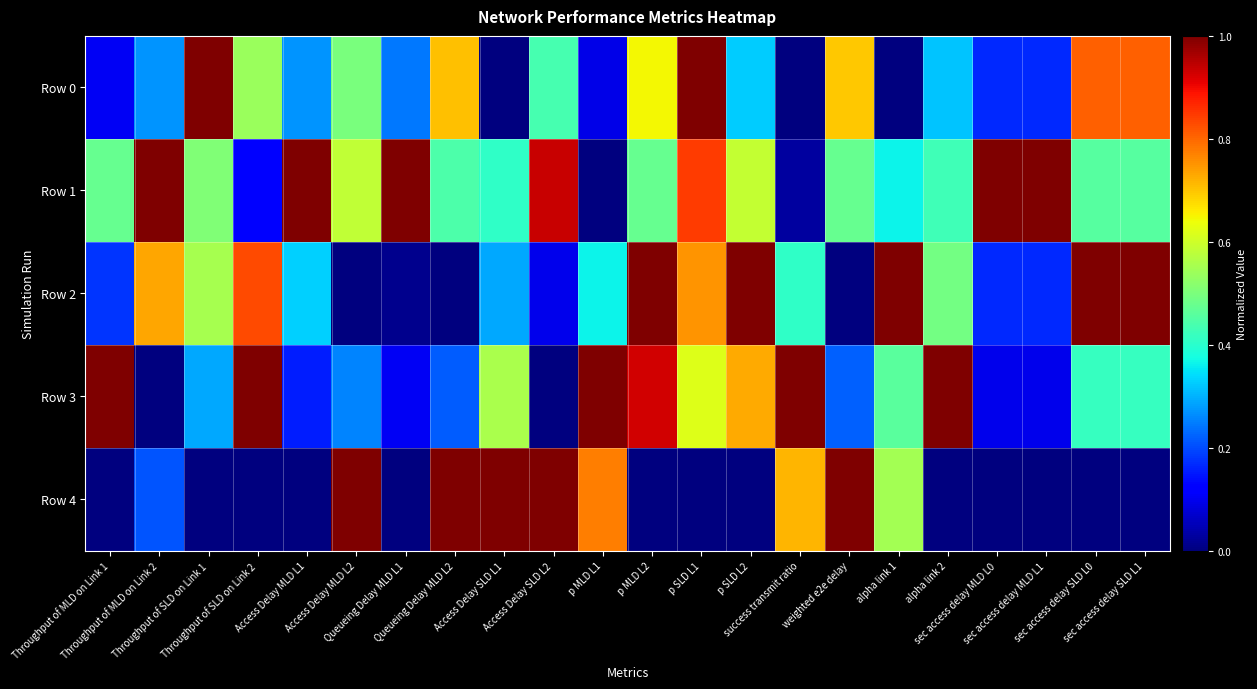

Reading right to left, extract all data points from this chart.

Row 0: sec access delay SLD L1=0.8	sec access delay SLD L0=0.8	sec access delay MLD L1=0.2	sec access delay MLD L0=0.2	alpha link 2=0.3	alpha link 1=0.0	weighted e2e delay=0.7	success transmit ratio=0.0	p SLD L2=0.3	p SLD L1=1.0	p MLD L2=0.6	p MLD L1=0.1	Access Delay SLD L2=0.4	Access Delay SLD L1=0.0	Queueing Delay MLD L2=0.7	Queueing Delay MLD L1=0.2	Access Delay MLD L2=0.5	Access Delay MLD L1=0.3	Throughput of SLD on Link 2=0.5	Throughput of SLD on Link 1=1.0	Throughput of MLD on Link 2=0.3	Throughput of MLD on Link 1=0.1
Row 1: sec access delay SLD L1=0.5	sec access delay SLD L0=0.5	sec access delay MLD L1=1.0	sec access delay MLD L0=1.0	alpha link 2=0.4	alpha link 1=0.4	weighted e2e delay=0.5	success transmit ratio=0.0	p SLD L2=0.6	p SLD L1=0.8	p MLD L2=0.5	p MLD L1=0.0	Access Delay SLD L2=0.9	Access Delay SLD L1=0.4	Queueing Delay MLD L2=0.4	Queueing Delay MLD L1=1.0	Access Delay MLD L2=0.6	Access Delay MLD L1=1.0	Throughput of SLD on Link 2=0.1	Throughput of SLD on Link 1=0.5	Throughput of MLD on Link 2=1.0	Throughput of MLD on Link 1=0.5
Row 2: sec access delay SLD L1=1.0	sec access delay SLD L0=1.0	sec access delay MLD L1=0.2	sec access delay MLD L0=0.2	alpha link 2=0.5	alpha link 1=1.0	weighted e2e delay=0.0	success transmit ratio=0.4	p SLD L2=1.0	p SLD L1=0.8	p MLD L2=1.0	p MLD L1=0.4	Access Delay SLD L2=0.1	Access Delay SLD L1=0.3	Queueing Delay MLD L2=0.0	Queueing Delay MLD L1=0.0	Access Delay MLD L2=0.0	Access Delay MLD L1=0.3	Throughput of SLD on Link 2=0.8	Throughput of SLD on Link 1=0.6	Throughput of MLD on Link 2=0.7	Throughput of MLD on Link 1=0.2
Row 3: sec access delay SLD L1=0.4	sec access delay SLD L0=0.4	sec access delay MLD L1=0.1	sec access delay MLD L0=0.1	alpha link 2=1.0	alpha link 1=0.5	weighted e2e delay=0.2	success transmit ratio=1.0	p SLD L2=0.7	p SLD L1=0.6	p MLD L2=0.9	p MLD L1=1.0	Access Delay SLD L2=0.0	Access Delay SLD L1=0.6	Queueing Delay MLD L2=0.2	Queueing Delay MLD L1=0.1	Access Delay MLD L2=0.3	Access Delay MLD L1=0.2	Throughput of SLD on Link 2=1.0	Throughput of SLD on Link 1=0.3	Throughput of MLD on Link 2=0.0	Throughput of MLD on Link 1=1.0
Row 4: sec access delay SLD L1=0.0	sec access delay SLD L0=0.0	sec access delay MLD L1=0.0	sec access delay MLD L0=0.0	alpha link 2=0.0	alpha link 1=0.5	weighted e2e delay=1.0	success transmit ratio=0.7	p SLD L2=0.0	p SLD L1=0.0	p MLD L2=0.0	p MLD L1=0.8	Access Delay SLD L2=1.0	Access Delay SLD L1=1.0	Queueing Delay MLD L2=1.0	Queueing Delay MLD L1=0.0	Access Delay MLD L2=1.0	Access Delay MLD L1=0.0	Throughput of SLD on Link 2=0.0	Throughput of SLD on Link 1=0.0	Throughput of MLD on Link 2=0.2	Throughput of MLD on Link 1=0.0